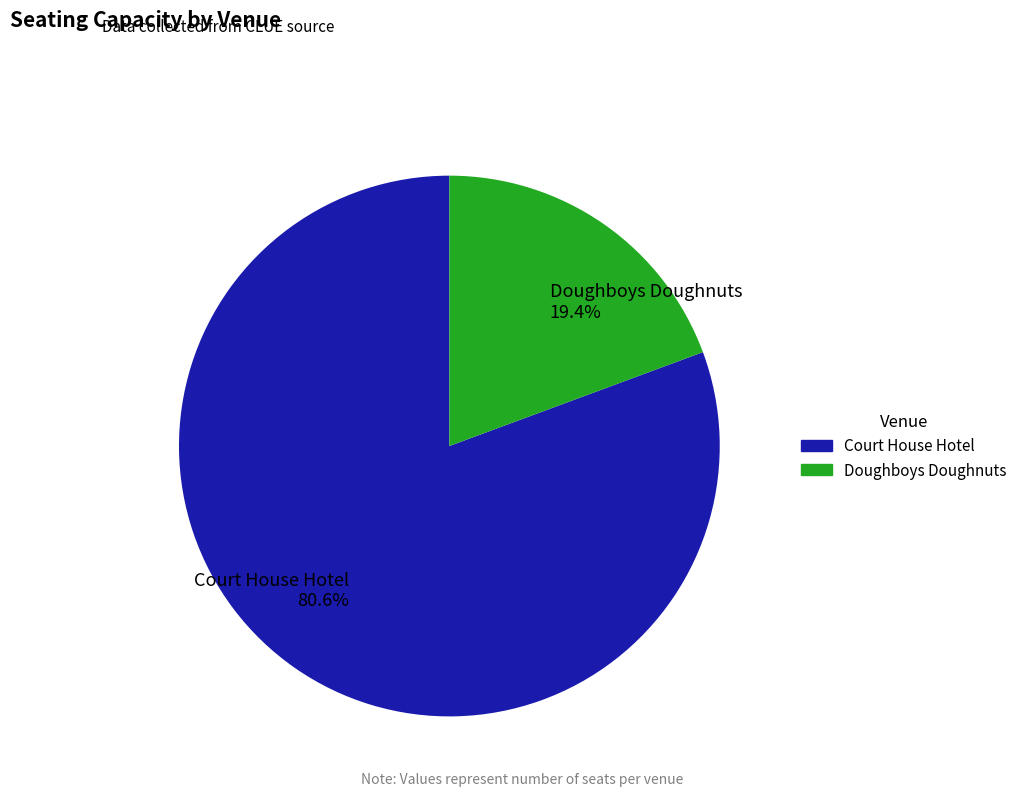

To the nearest percent, what is the difference between the largest and smallest slice percentages?

61%